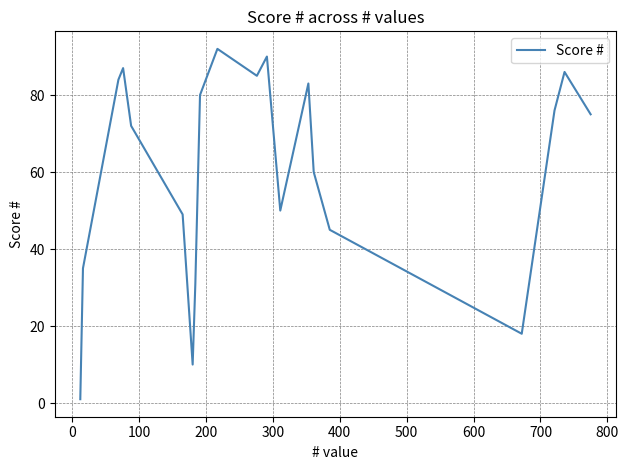

Reading right to left, what are all the values shown in this chart?

75	86	76	18	45	60	83	50	90	85	92	80	31	10	49	72	87	84	35	1